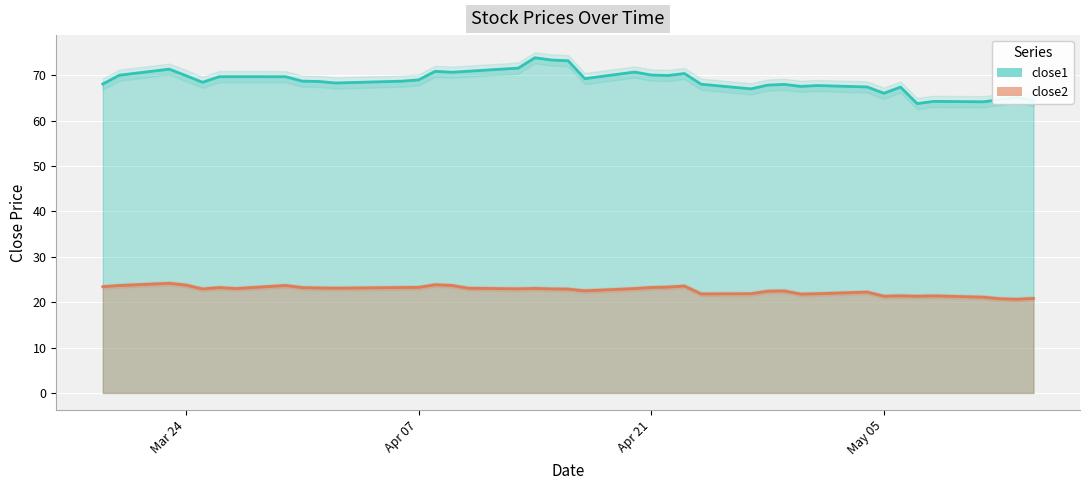

At how many categories does at least one series exceed 67?

32